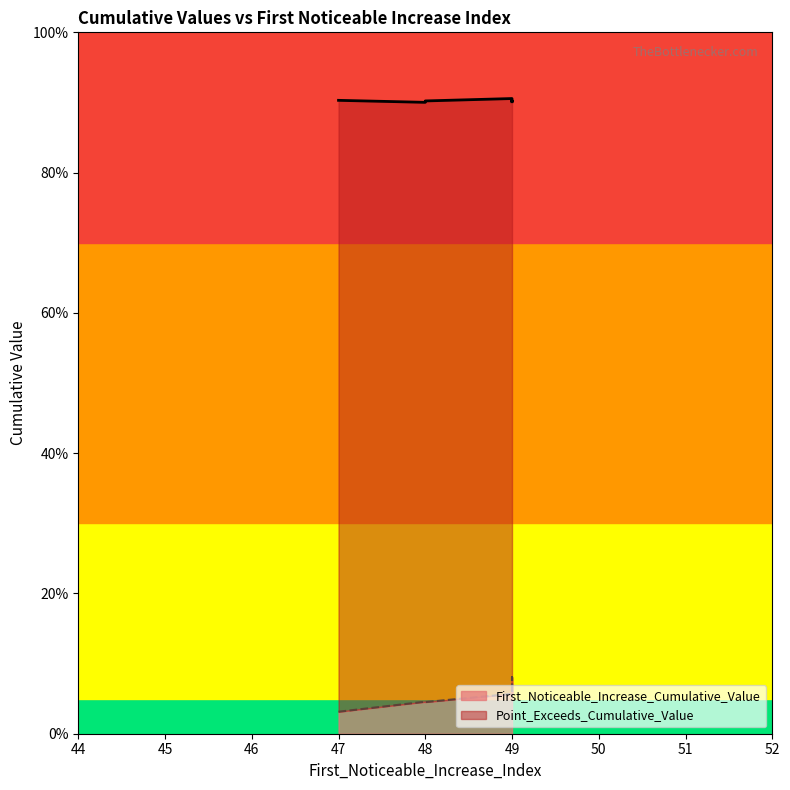

Between 48 and 49, which is larger?

49